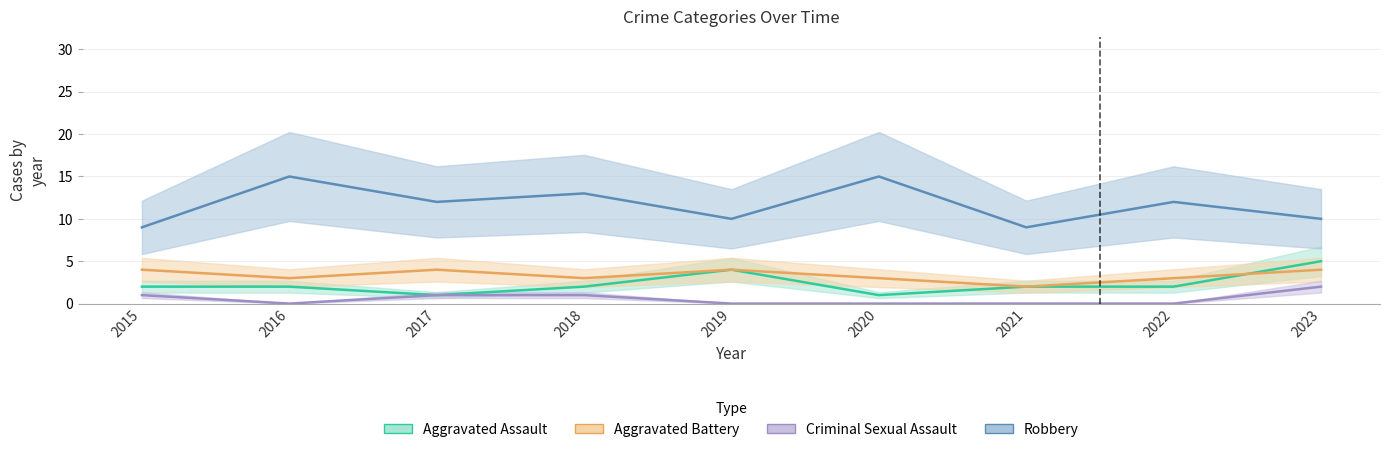

True or false: Criminal Sexual Assault has a value of 1 at 2021.

False